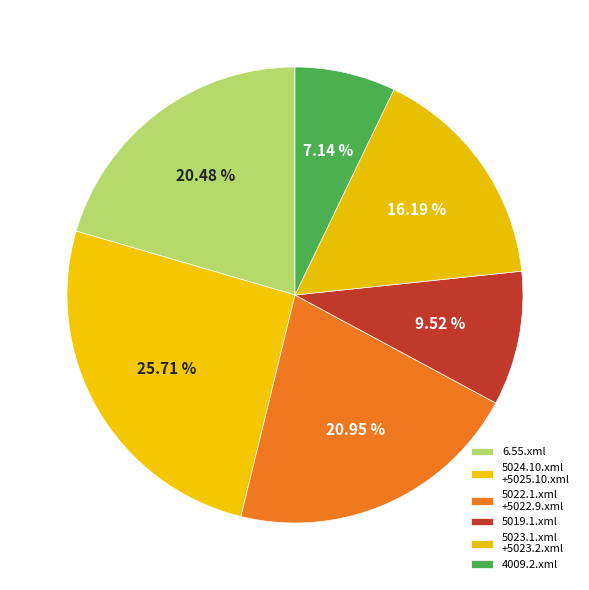

Count the number of slices in the pie.

6